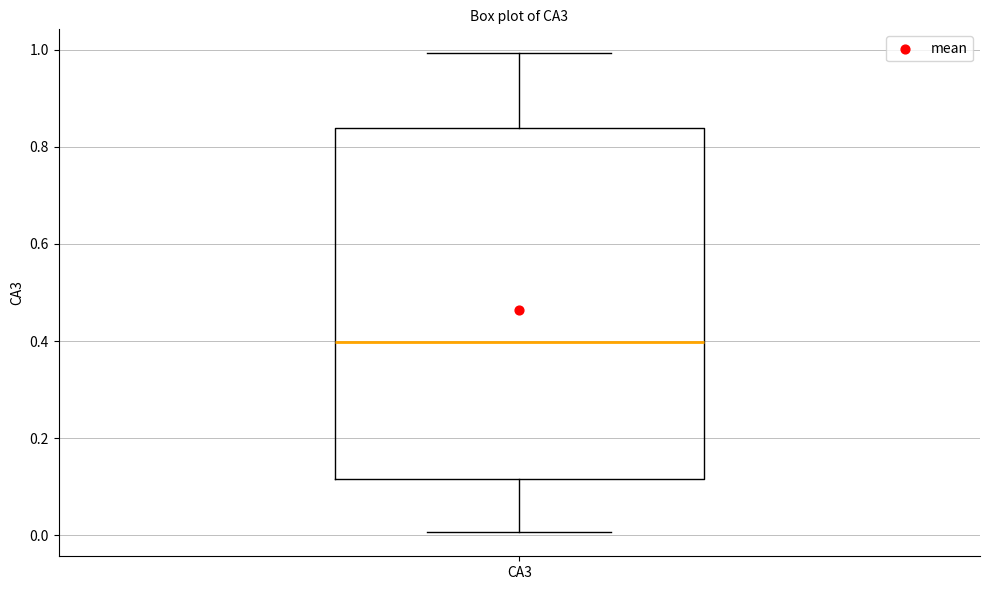

Transcribe this box plot: give where the median line is, the range the box spans, and where the two whiskers end, as read against the y-axis. The values are not printed on the chart, so give them approximately, as read against the axis.

median 0.40, box 0.12 to 0.84, whiskers 0.00 to 1.00